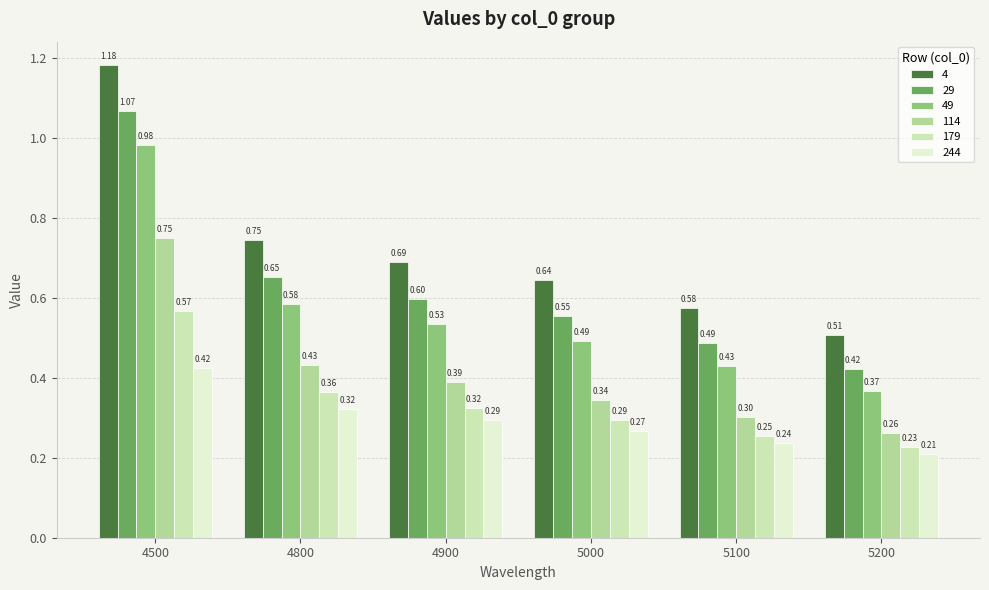

Which series has the largest total across all categories?

4